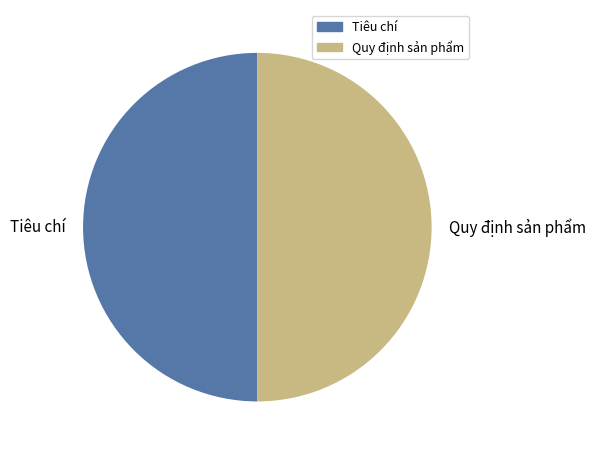

Is the sum of Quy định sản phẩm and Tiêu chí greater than half?

Yes